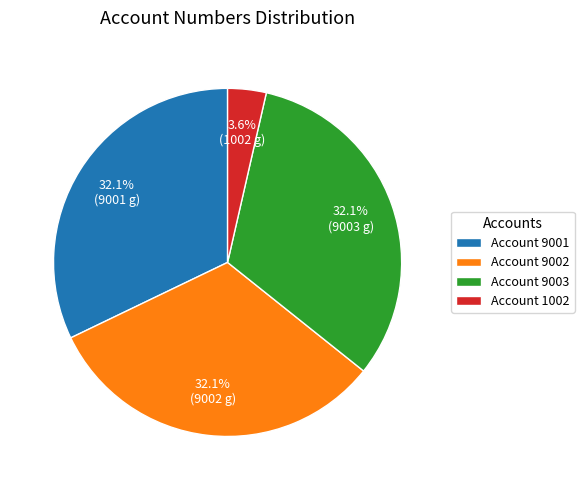

What is the smallest slice in the pie chart?

Account 1002